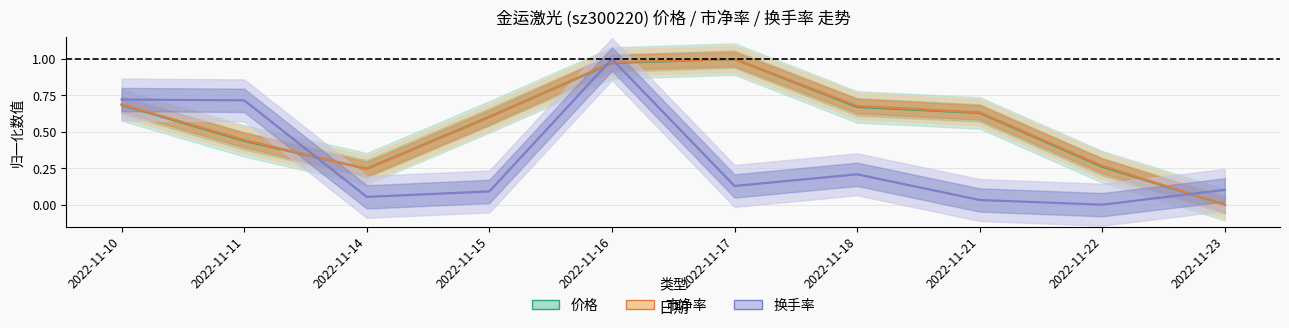

Rank the series at 2022-11-14 from lowest to highest value.

换手率, 市净率, 价格